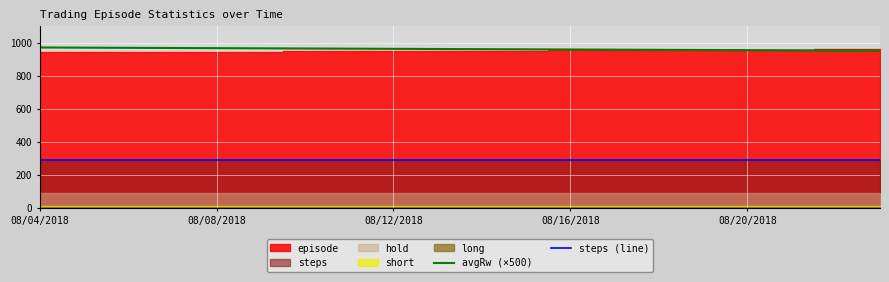

At which label is steps (line) closest to 288?

08/04/2018